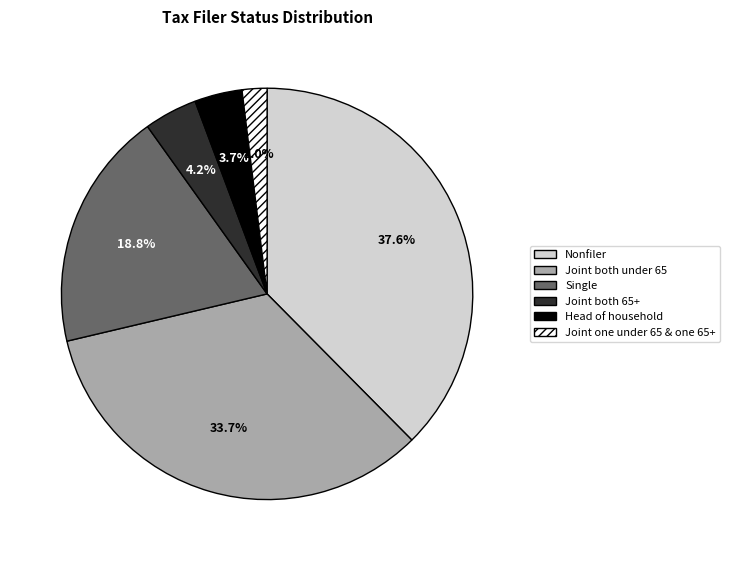

To the nearest percent, what is the difference between the Nonfiler and Single slice percentages?

19%